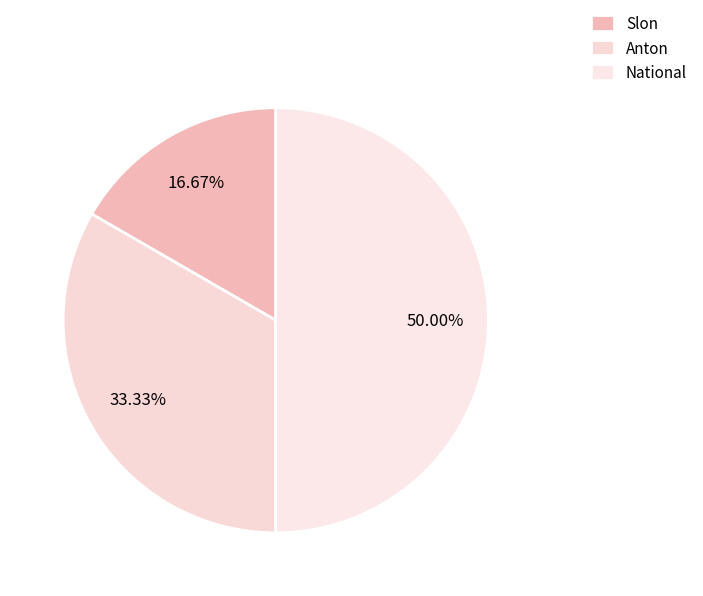

How many slices are in this pie chart?

3